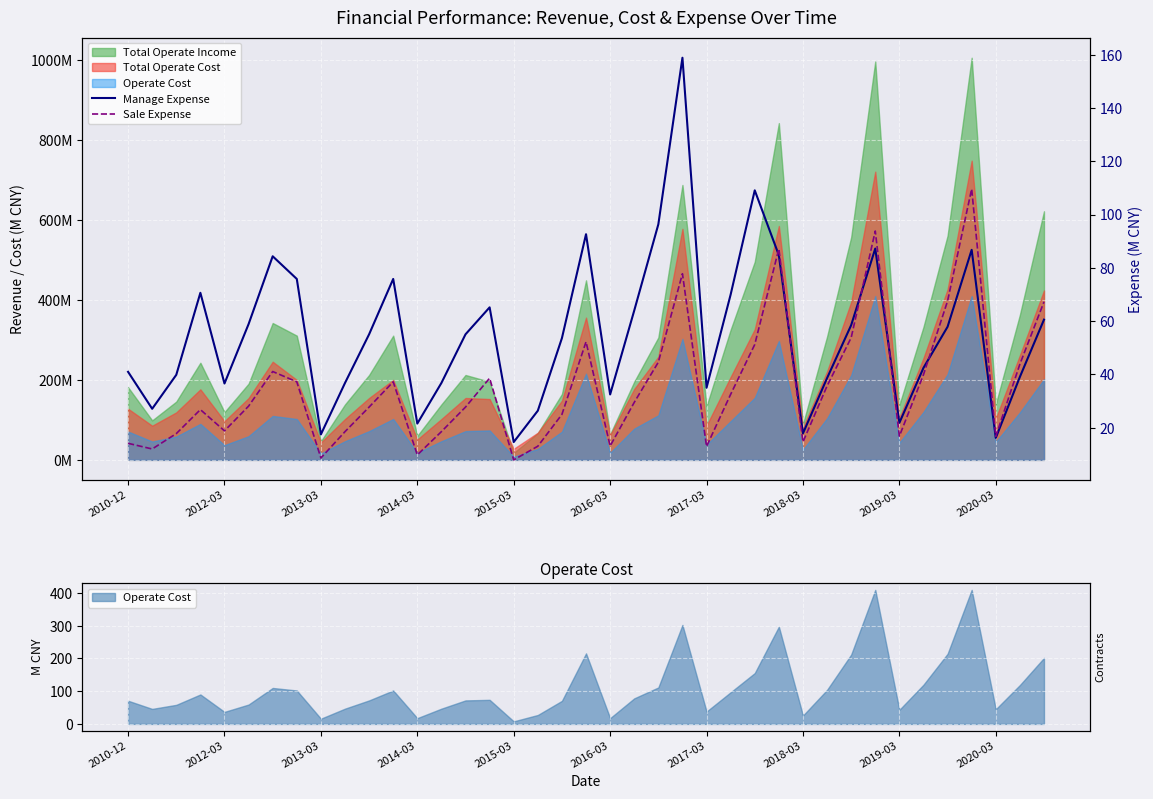

How many interior local peaks does the Sale Expense series have?

9